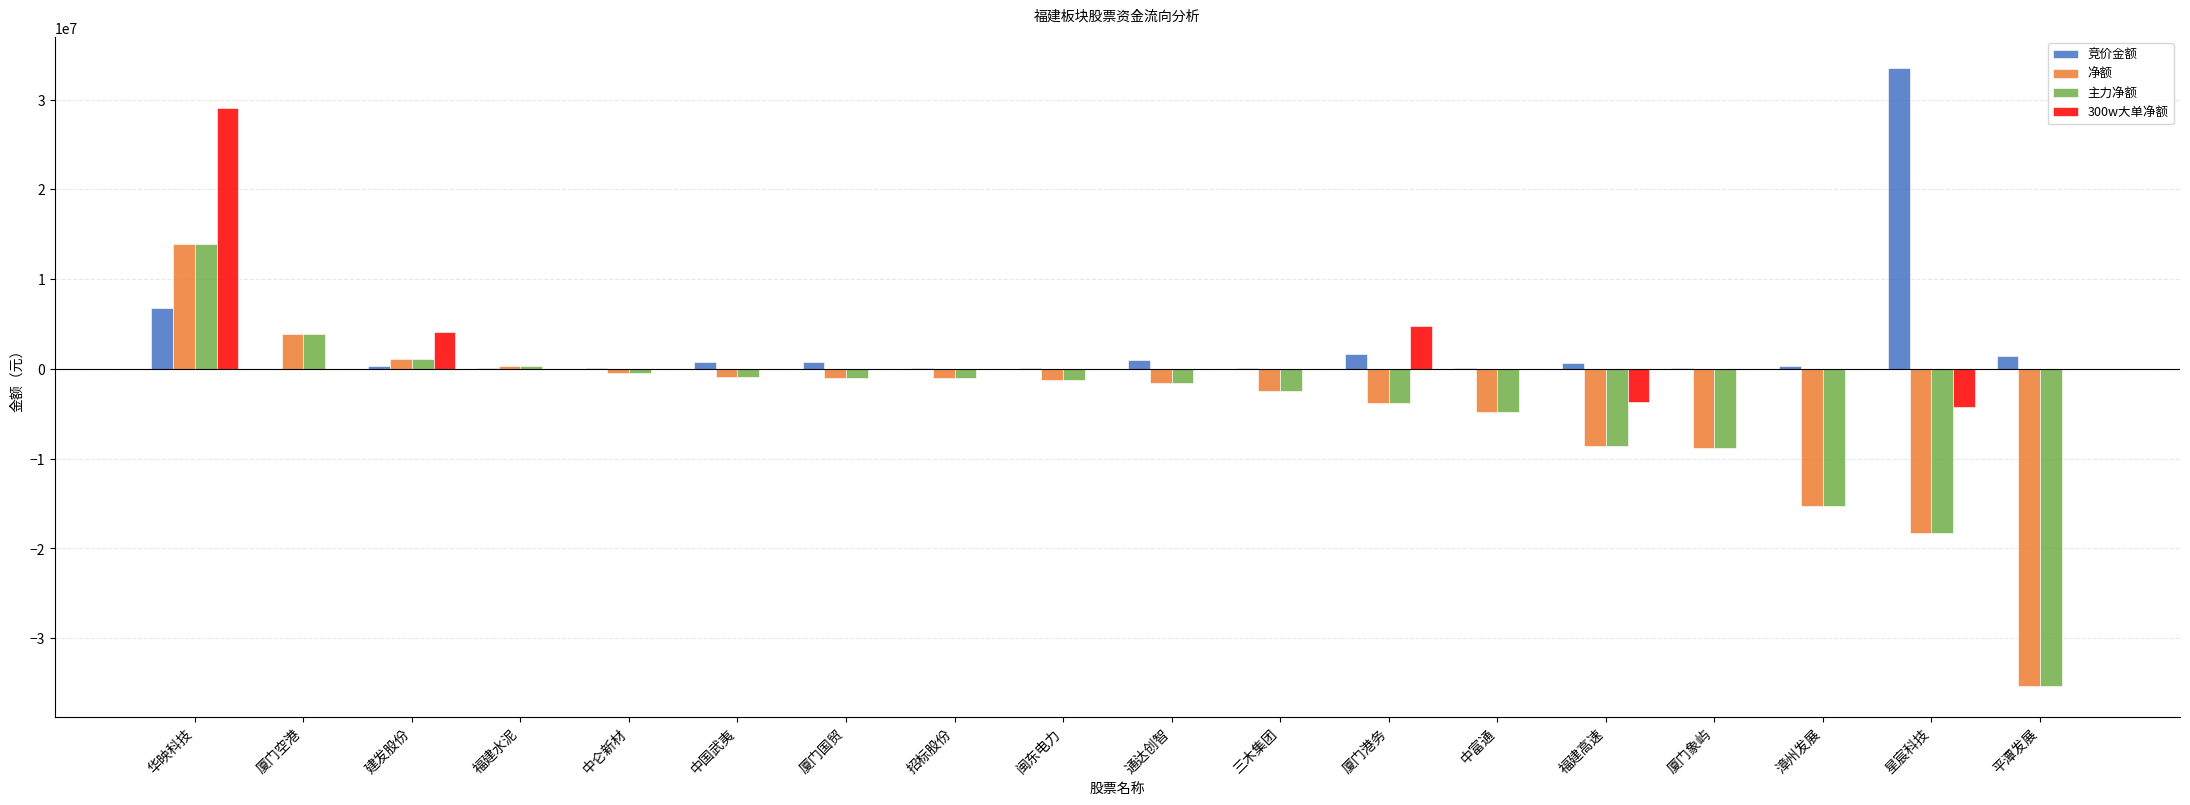

Does the chart contain stacked bars?

No